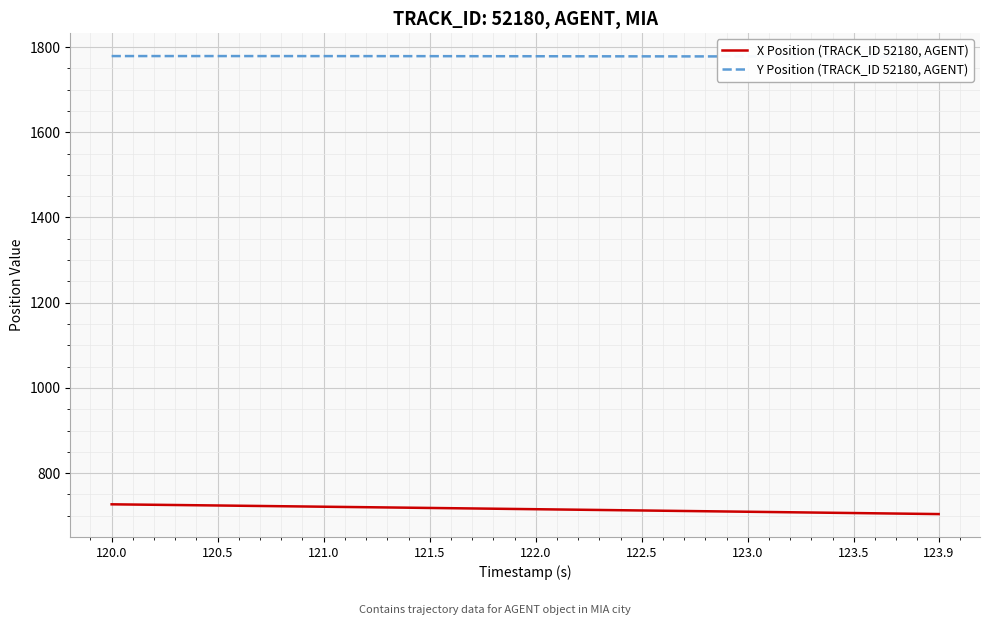

What is the label of the 1st point from the left?

120.0